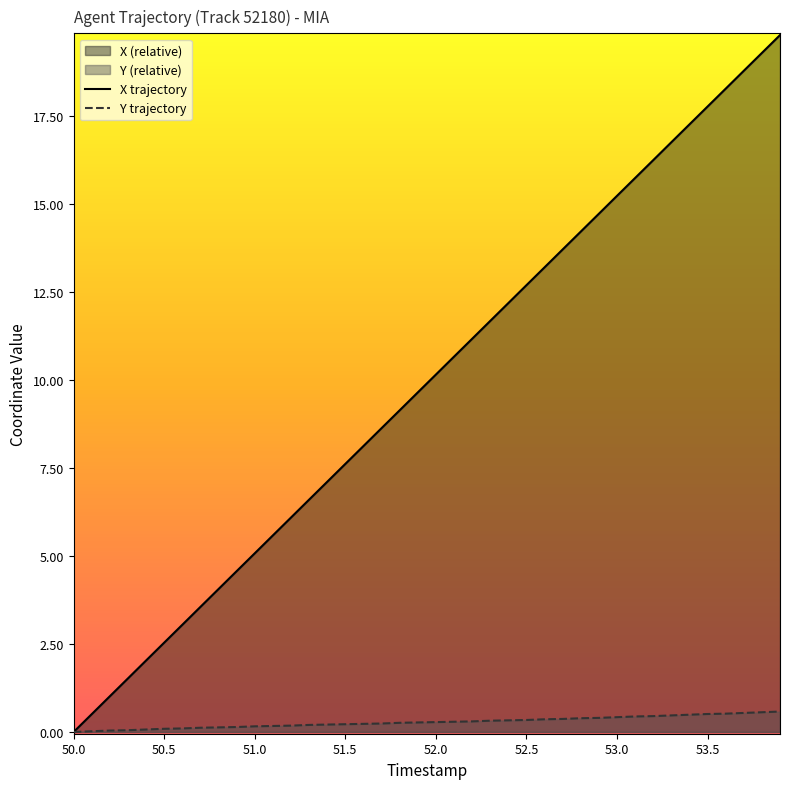

How many values in X are above zero?

39